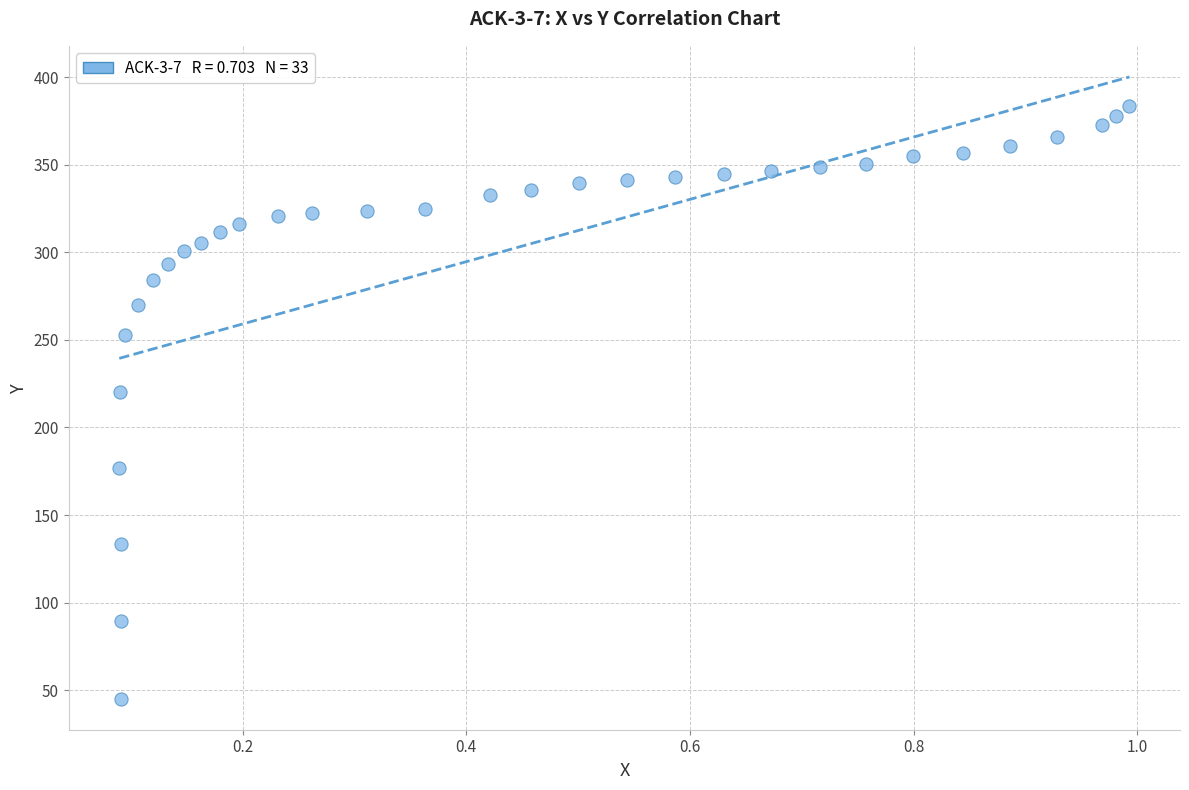

What is the range of Y values (max minus min)?

338.4